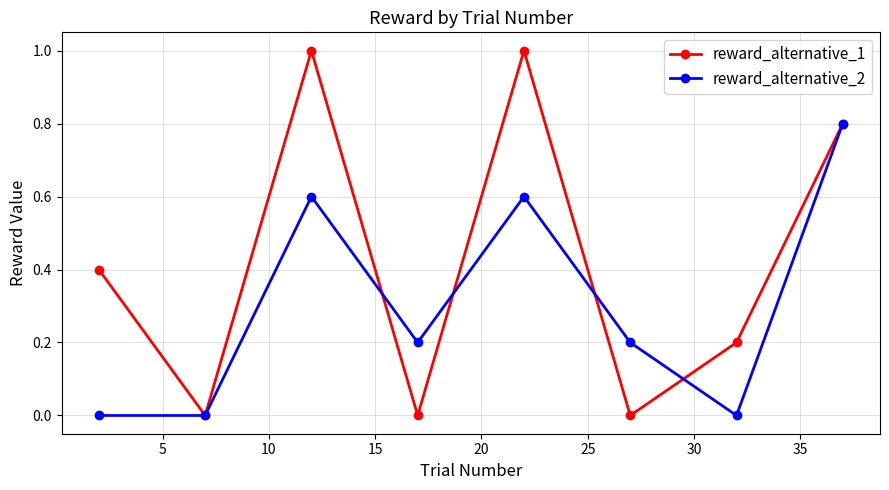

Which series has the largest total across all categories?

reward_alternative_1